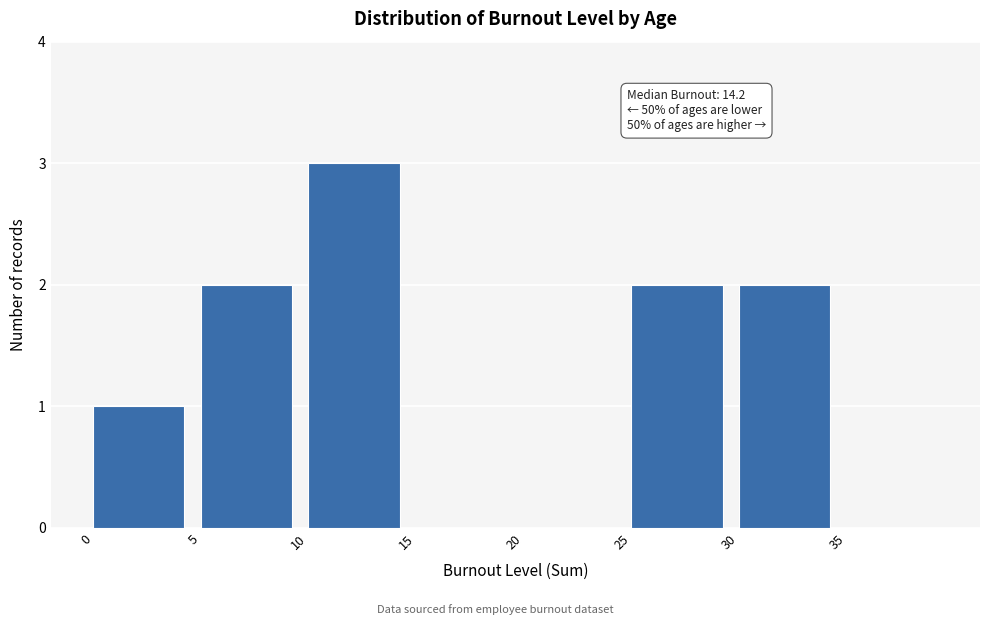

Which range on the x-axis has the tallest bar?

10 to 15